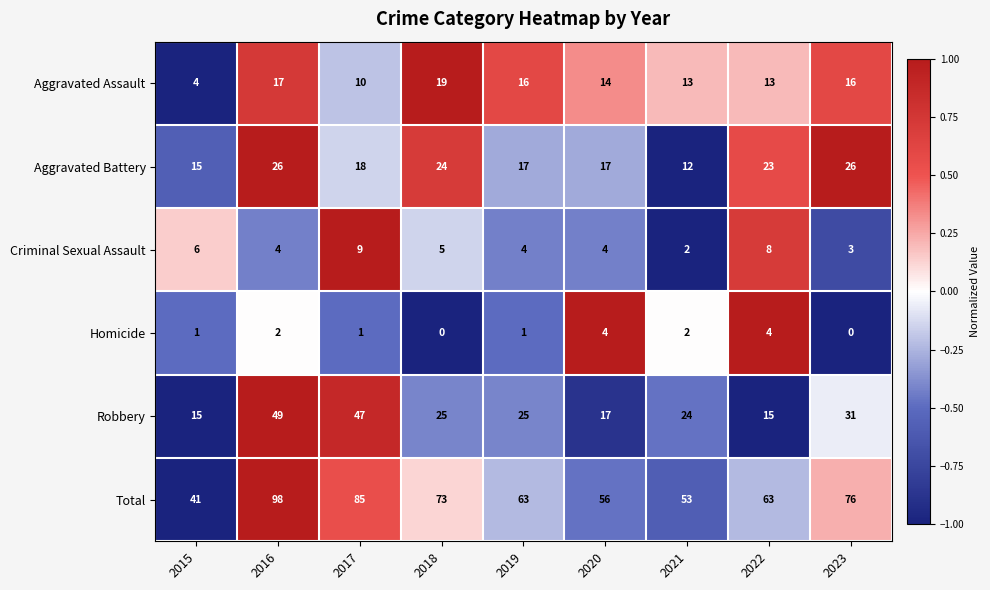

List the series in order of their peak value, highest first.

Total, Robbery, Aggravated Battery, Aggravated Assault, Criminal Sexual Assault, Homicide